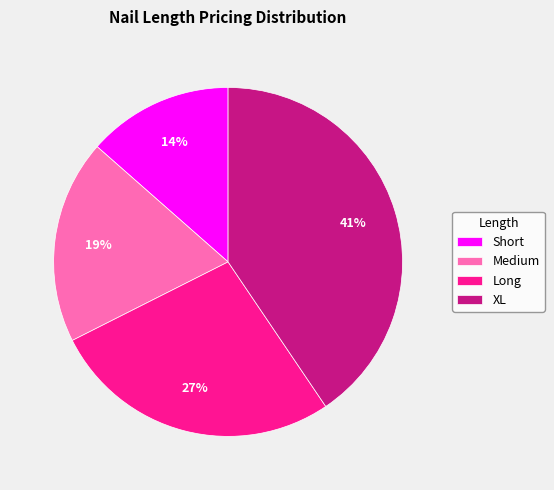

To the nearest percent, what is the difference between the Medium and Long slice percentages?

8%